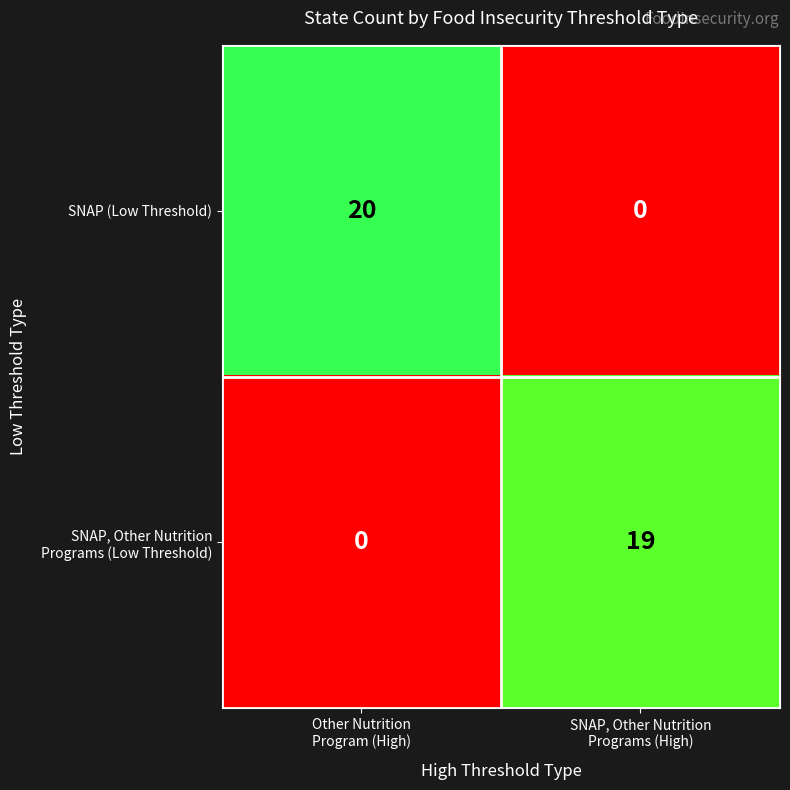

Count the number of data series in this chart.

2